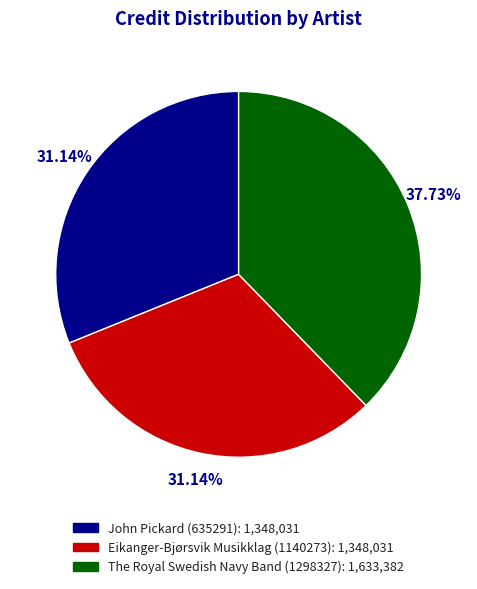

Approximately how many times larger is the value at Eikanger-Bjørsvik Musikklag (1140273) compared to The Royal Swedish Navy Band (1298327)?

0.8